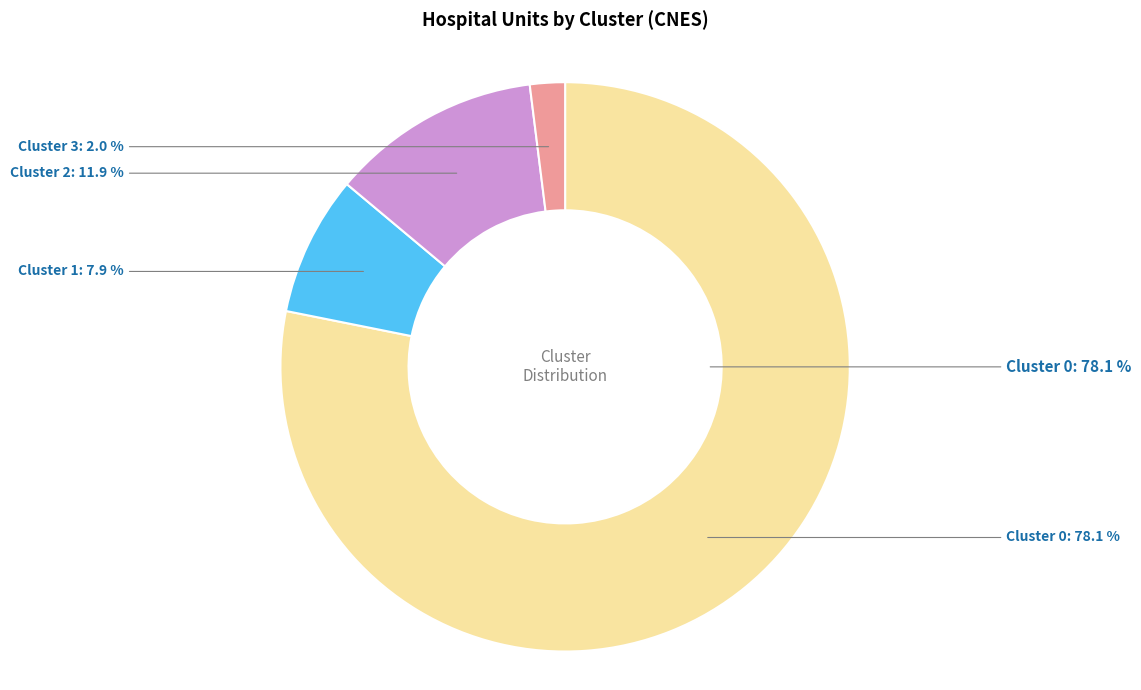

Is the sum of 1 and 2 greater than half?

Yes